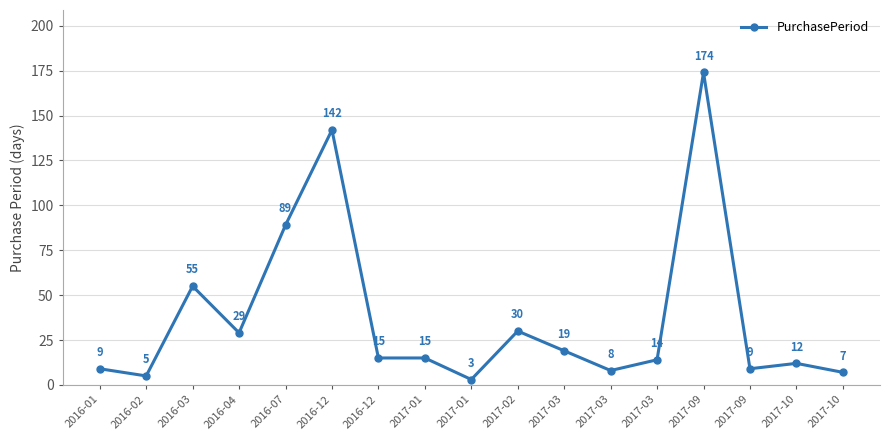

How many categories are shown in the chart?

17